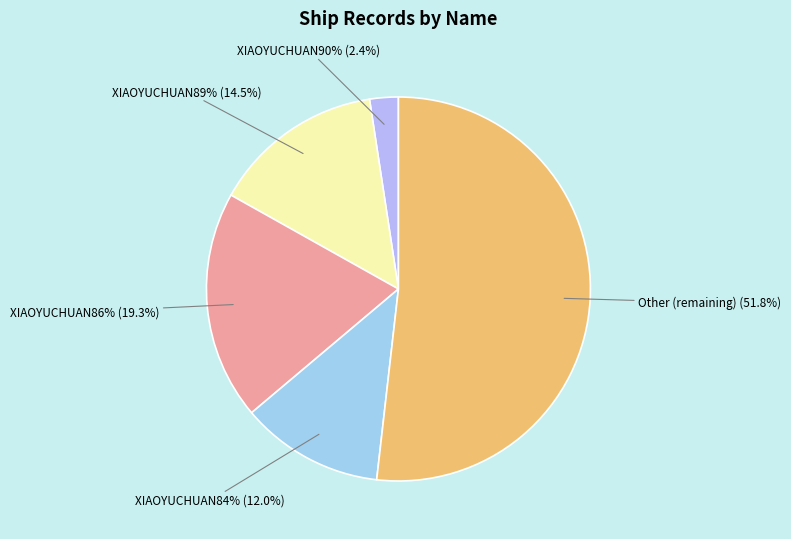

True or false: XIAOYUCHUAN89% accounts for 45% of the total.

False